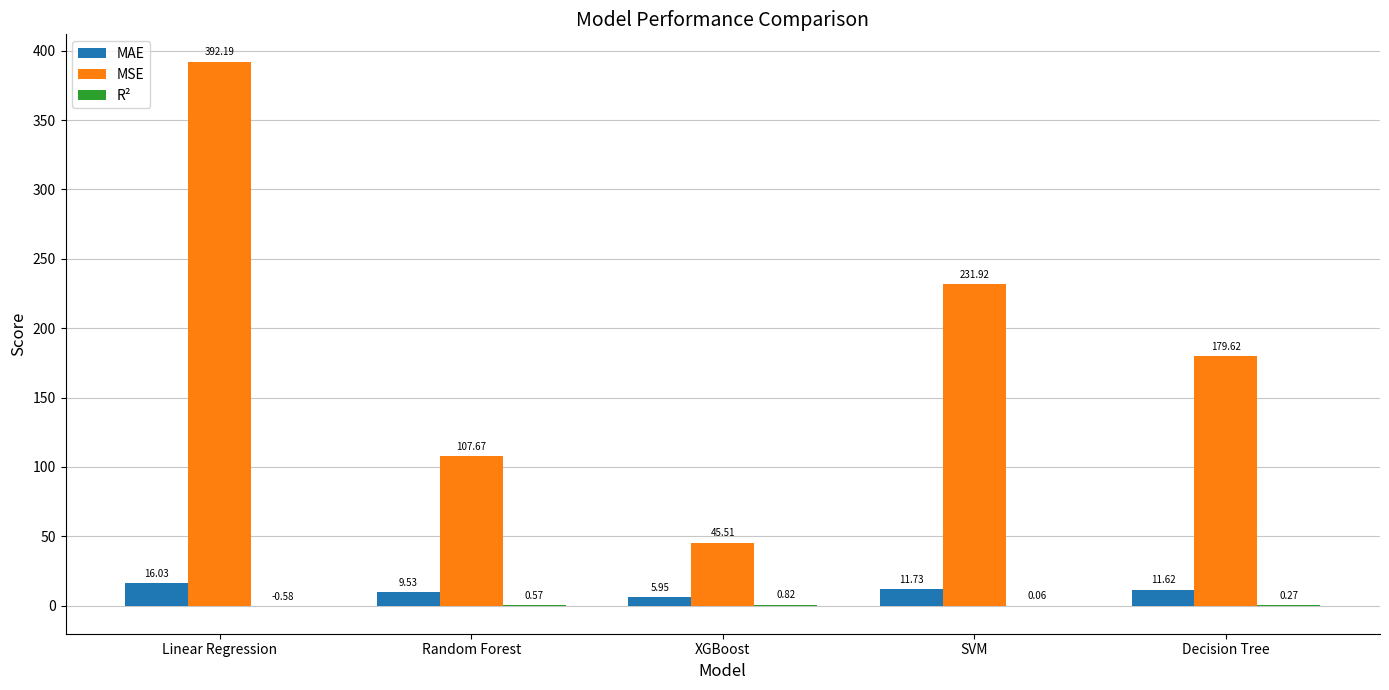

Which series has the widest spread of values?

MSE